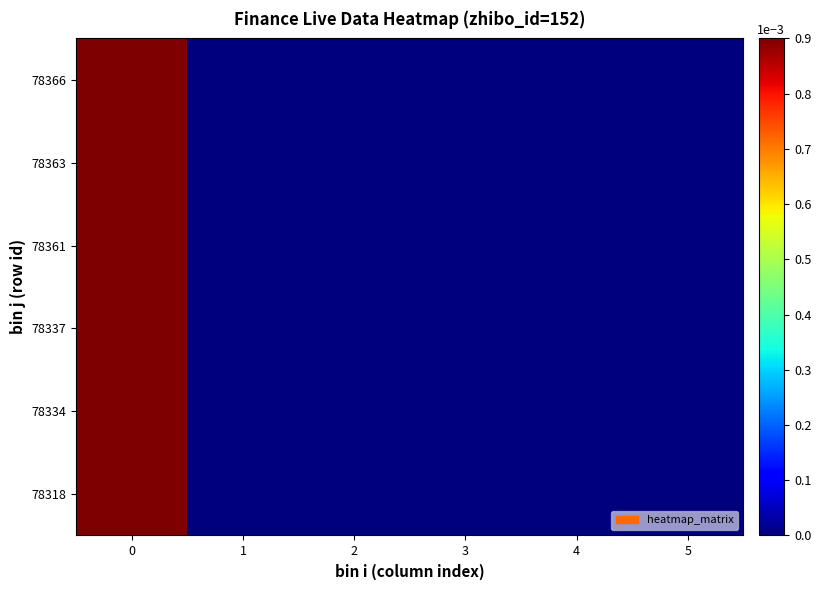

At how many categories does at least one series exceed 0?

1